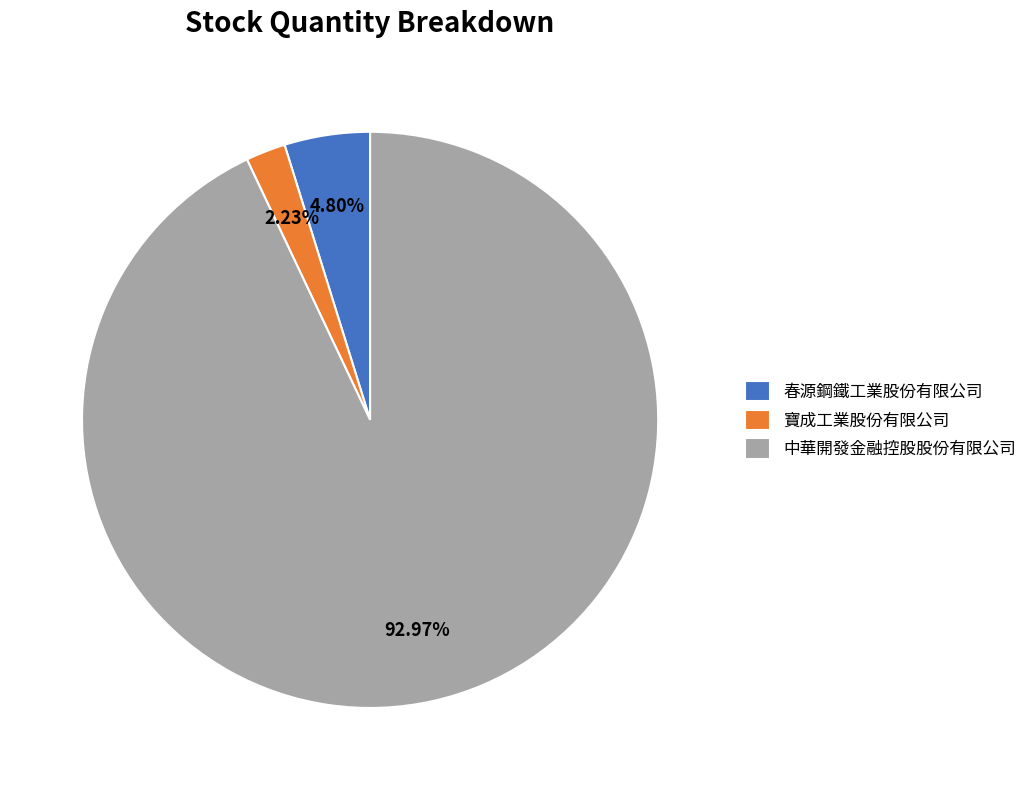

To the nearest percent, what portion does 中華開發金融控股股份有限公司 represent?

93%